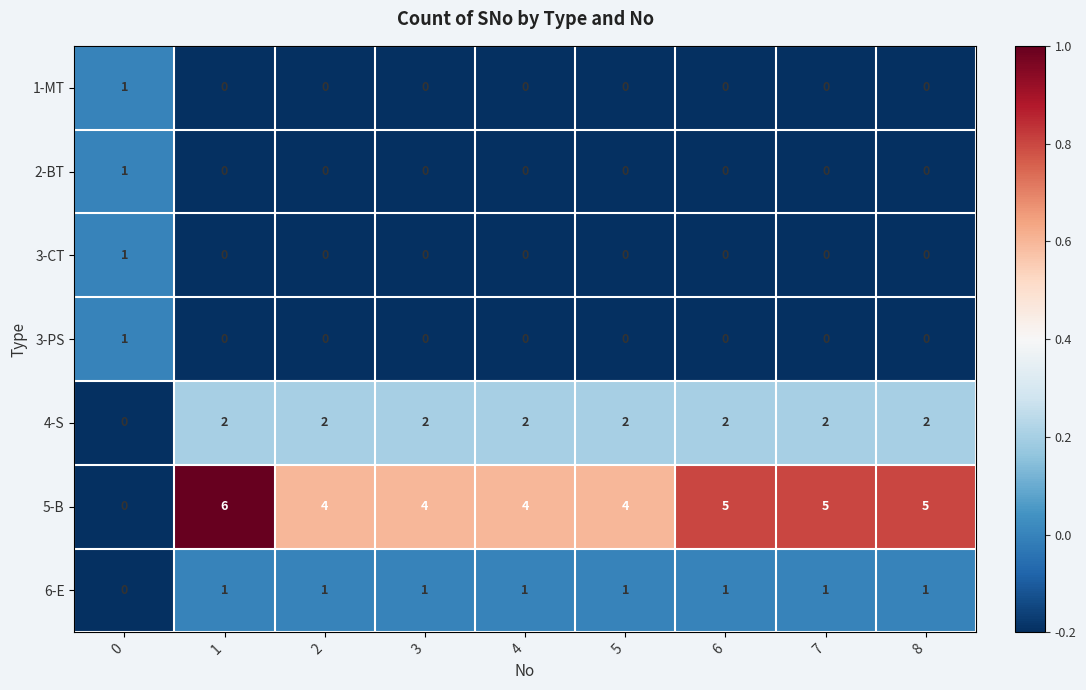

Count the 2-BT values in the range 0 to 1.

9